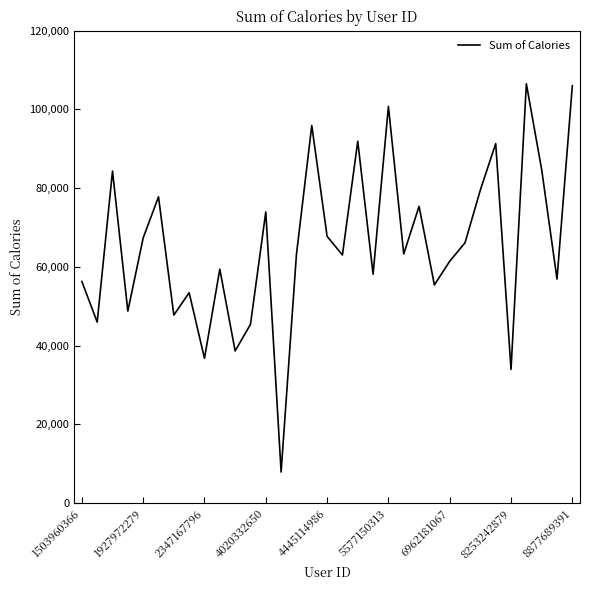

What is the greatest value displayed?

106534